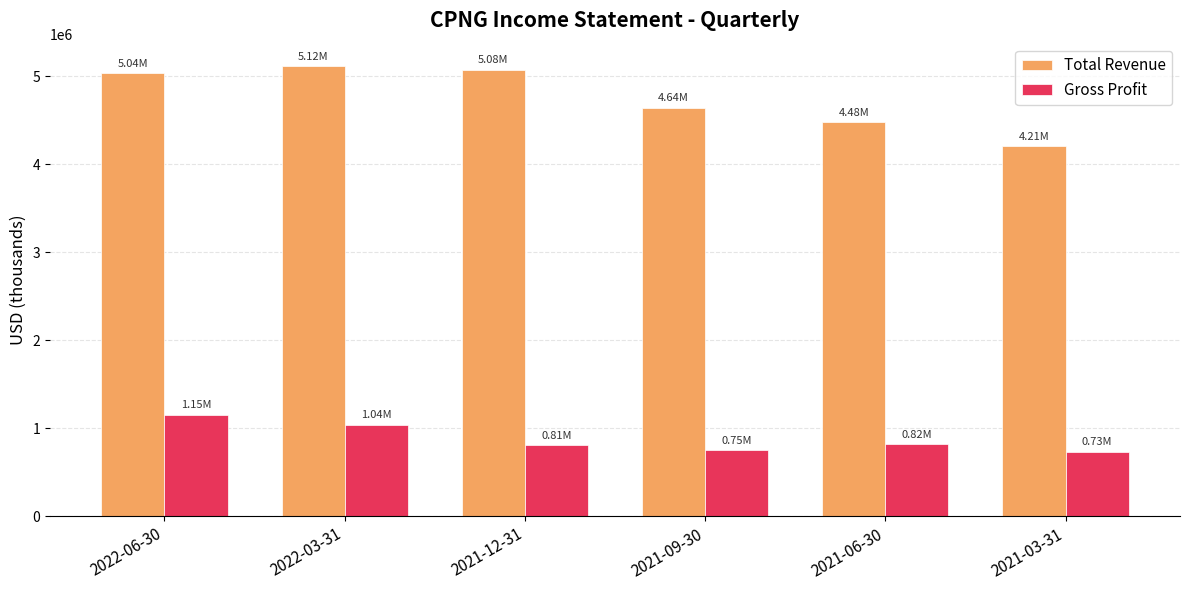

What is the maximum value for Total Revenue?

5116700